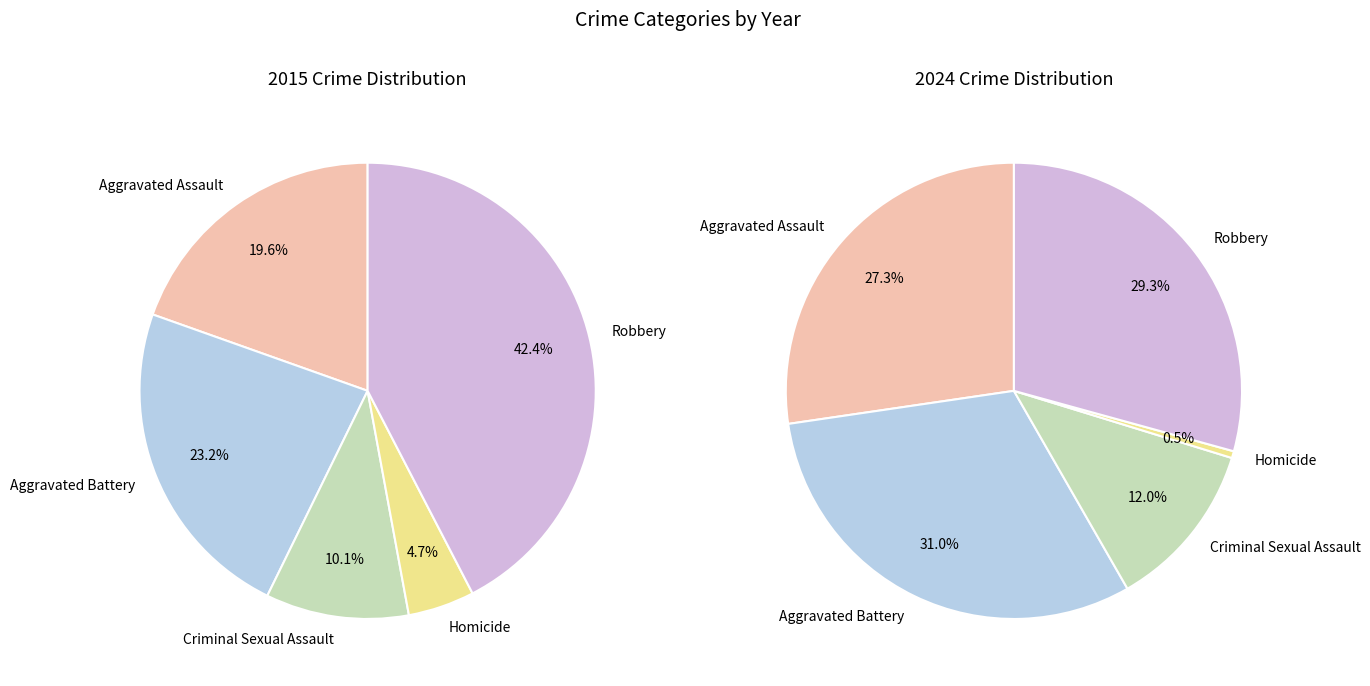

Count the number of slices in the pie.

5